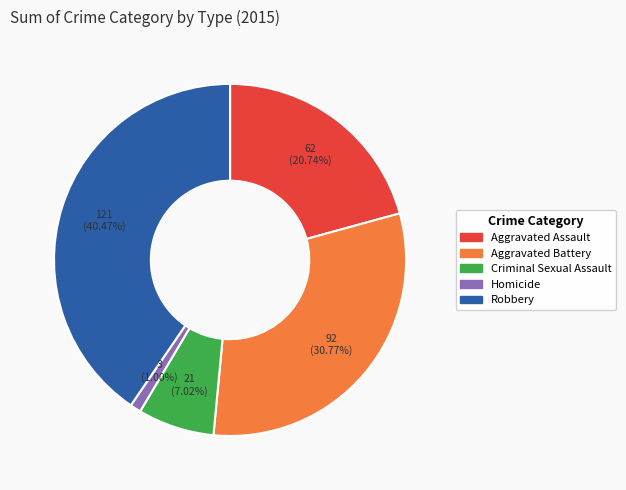

What percentage is the Homicide slice, to the nearest percent?

1%